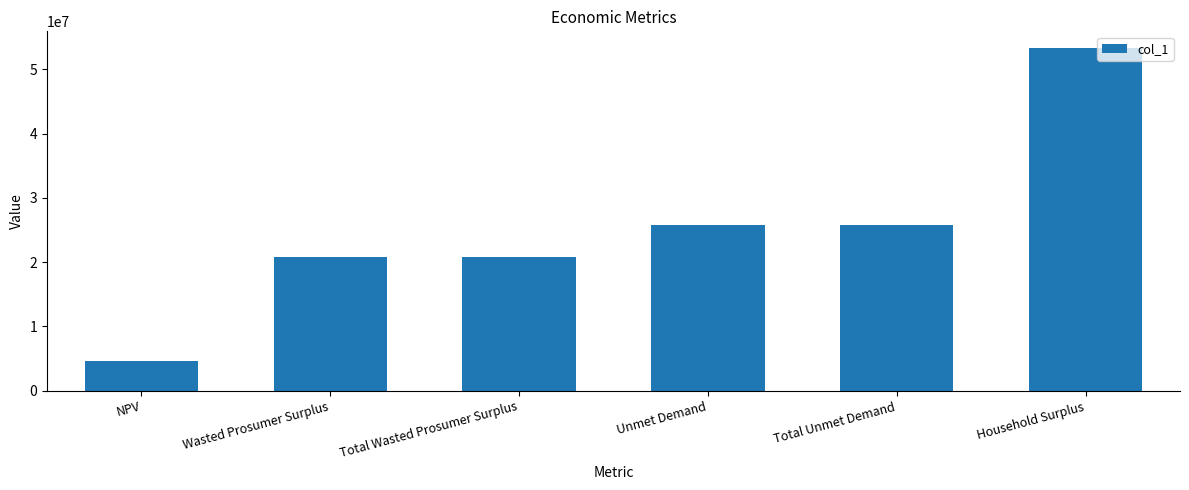

What is the greatest value displayed?

53237656.5